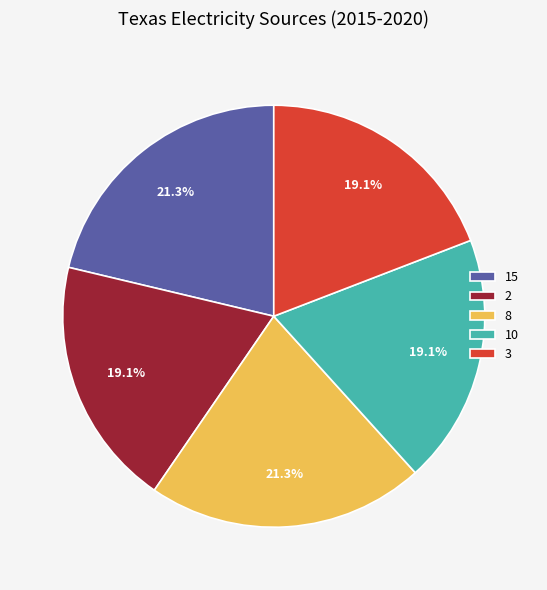

What percentage is the 3 slice, to the nearest percent?

19%